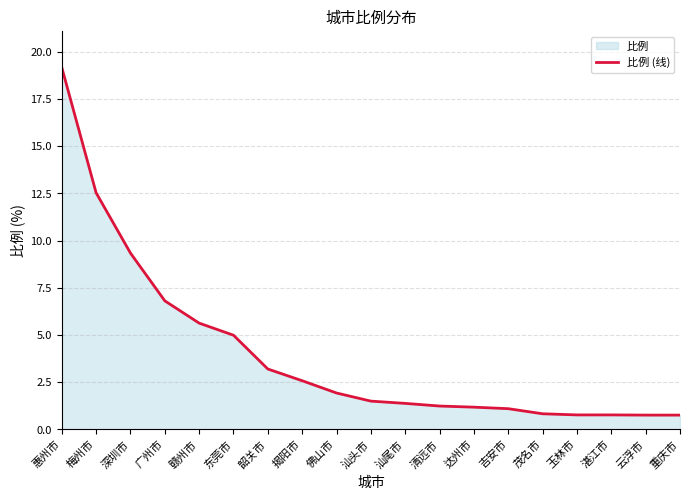

True or false: the data shows 0.7 at 揭阳市.

False